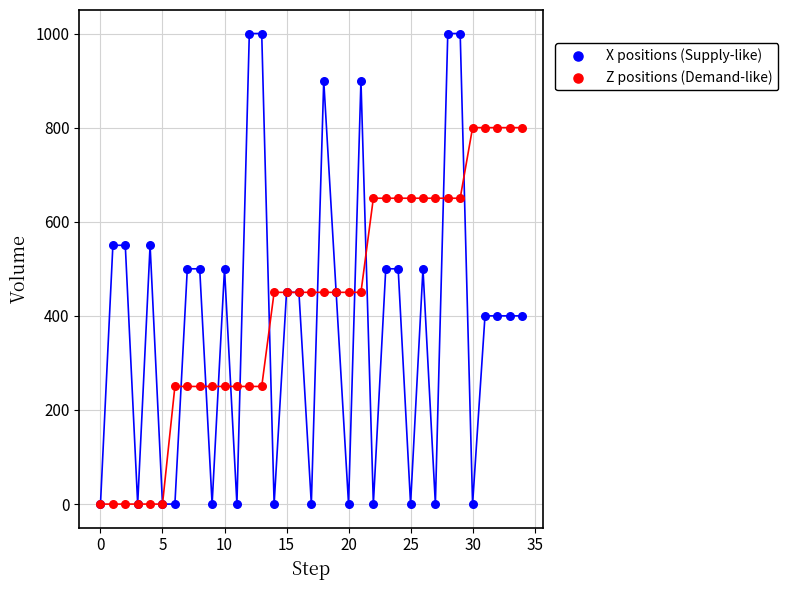

What are all the series names shown in the legend?

X positions (Supply-like), Z positions (Demand-like)